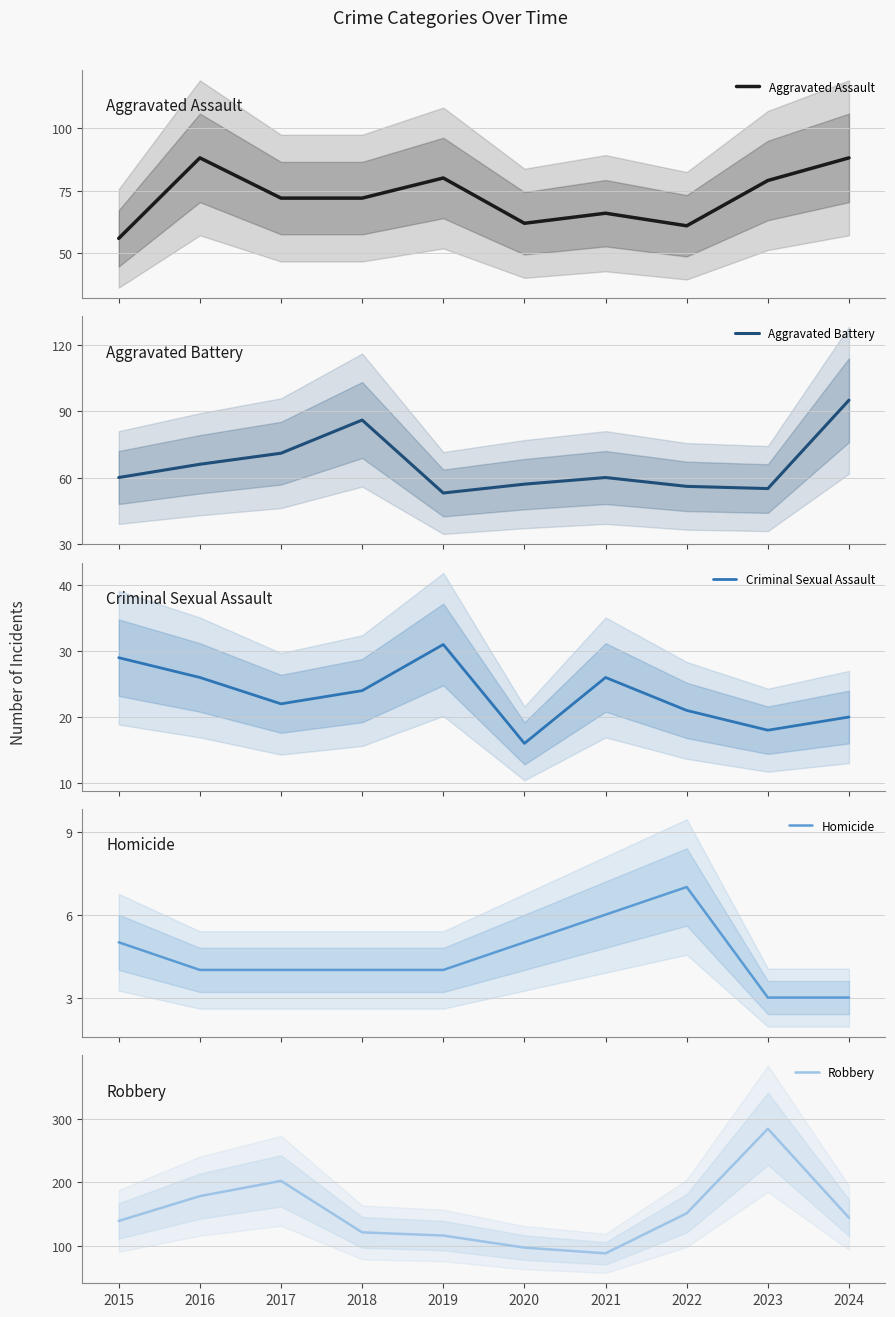

True or false: Robbery and Aggravated Battery cross at least once.

False